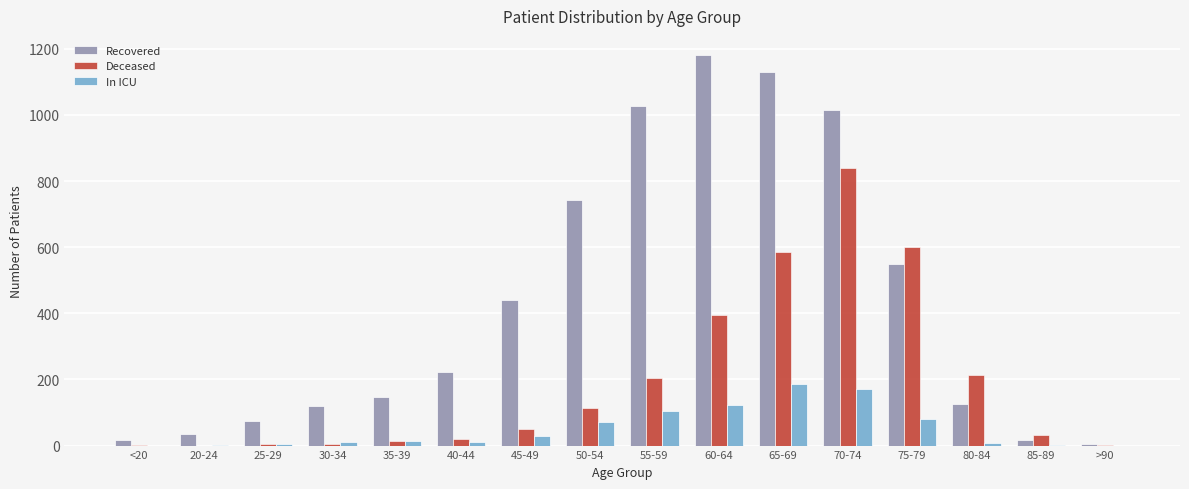

Which category has the highest value across all series?

60-64